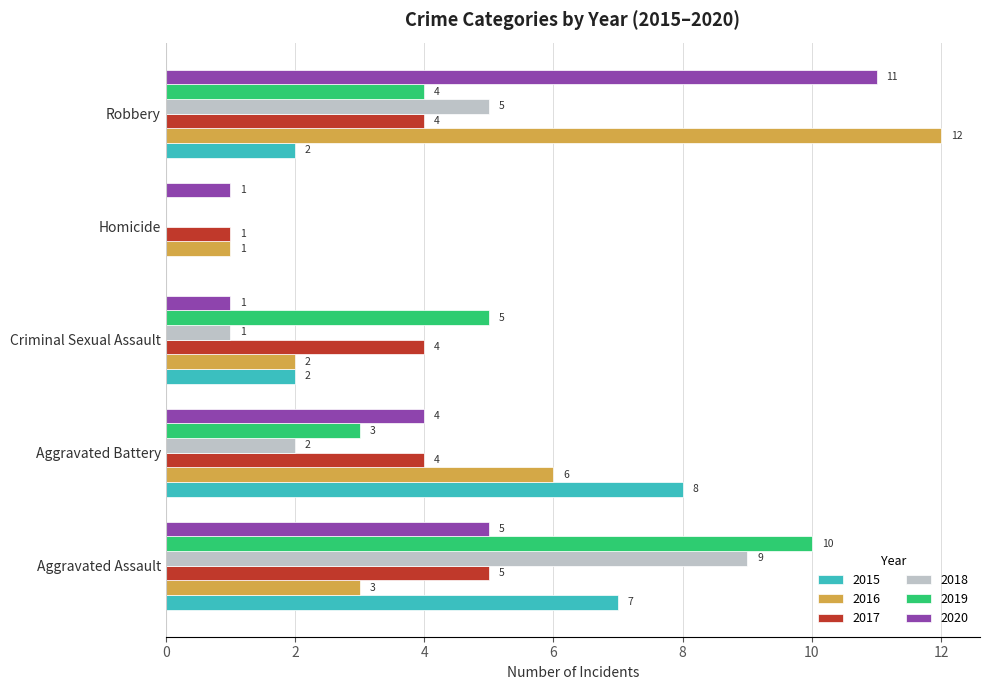

Is the value of 2019 at Aggravated Battery greater than the value of 2015 at Robbery?

Yes